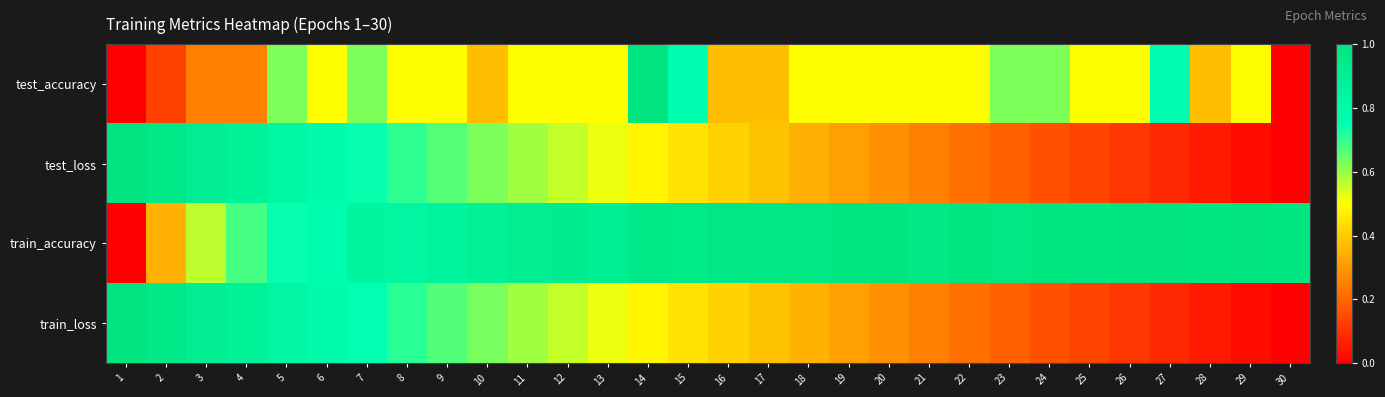

What is the maximum value shown in the chart?

1.0